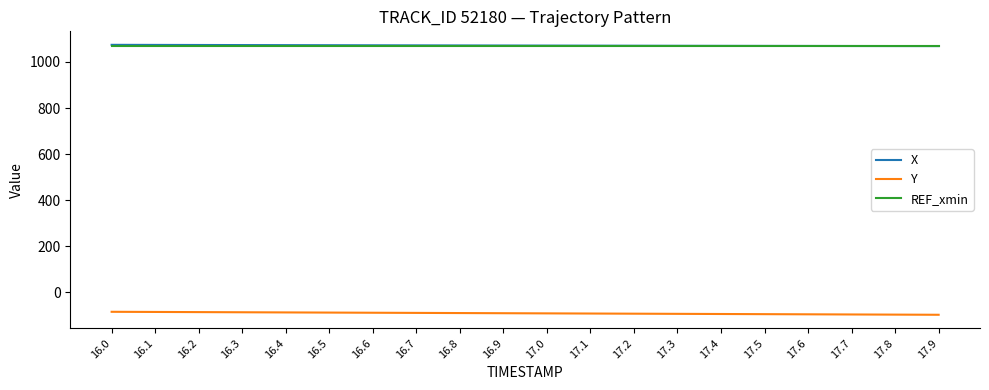

How many lines are shown in the chart?

3